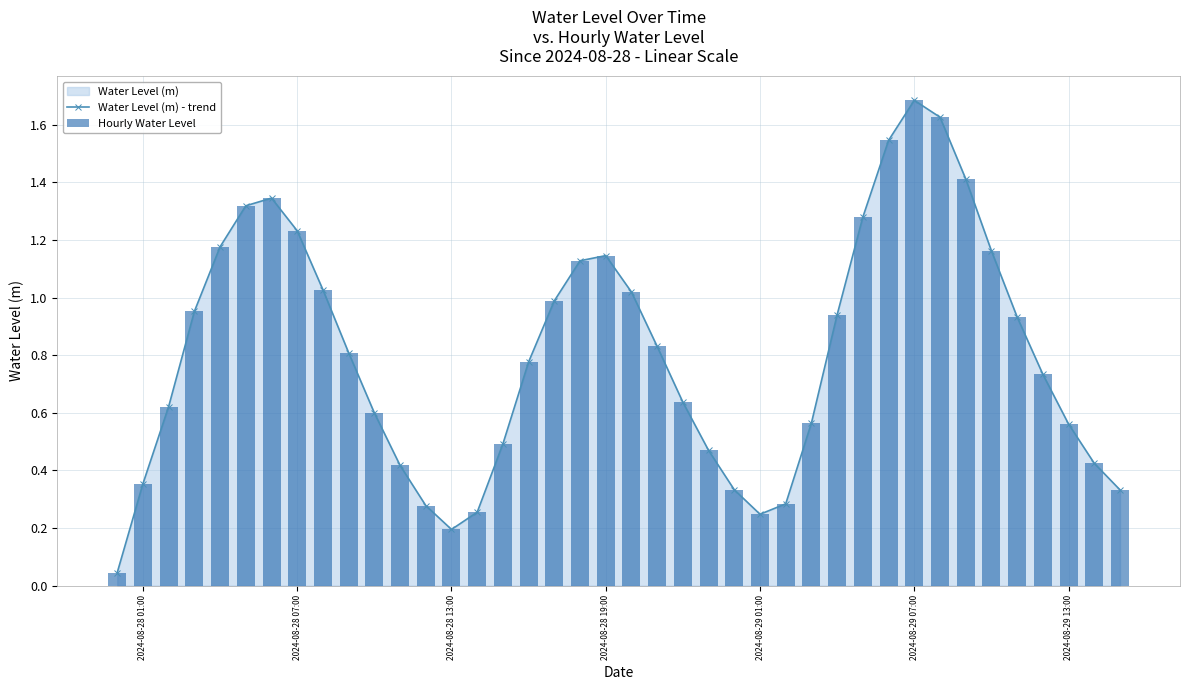

How many interior local valleys does the Water Level (m) - trend series have?

2